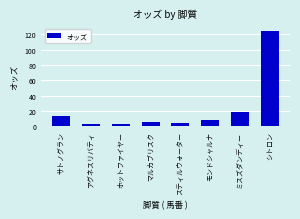

Reading left to right, transcribe all the data shown in this chart.

サトノグラン=13.2	アグネスリバティ=2.9	ホットファイヤー=3.6	マルカブリスク=5.6	スティルウォーター=4.8	モンドシャルナ=8.6	ミスズダンディー=18.5	シトロン=124.7